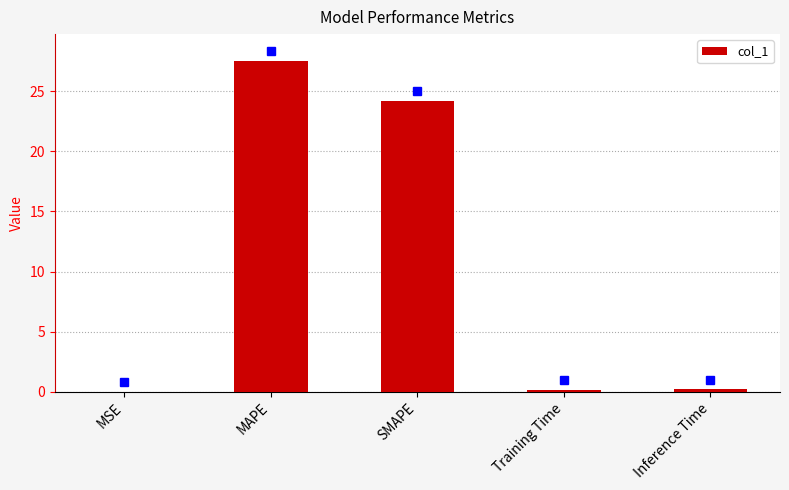

Which has a higher value, MAPE or MSE?

MAPE